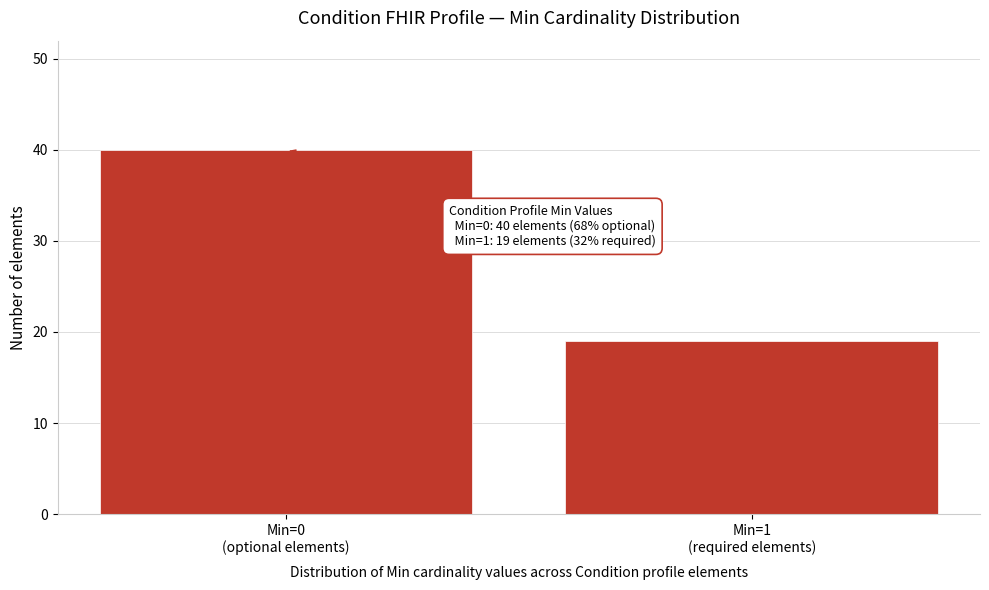

Reading right to left, what are all the values shown in this chart?

19	40